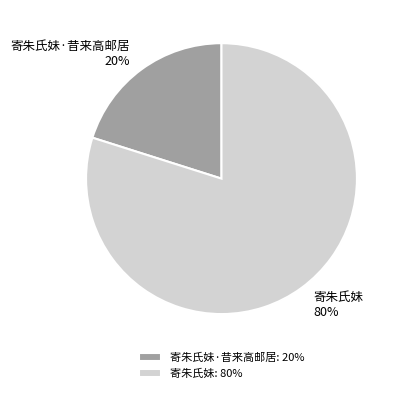

Count the number of slices in the pie.

2